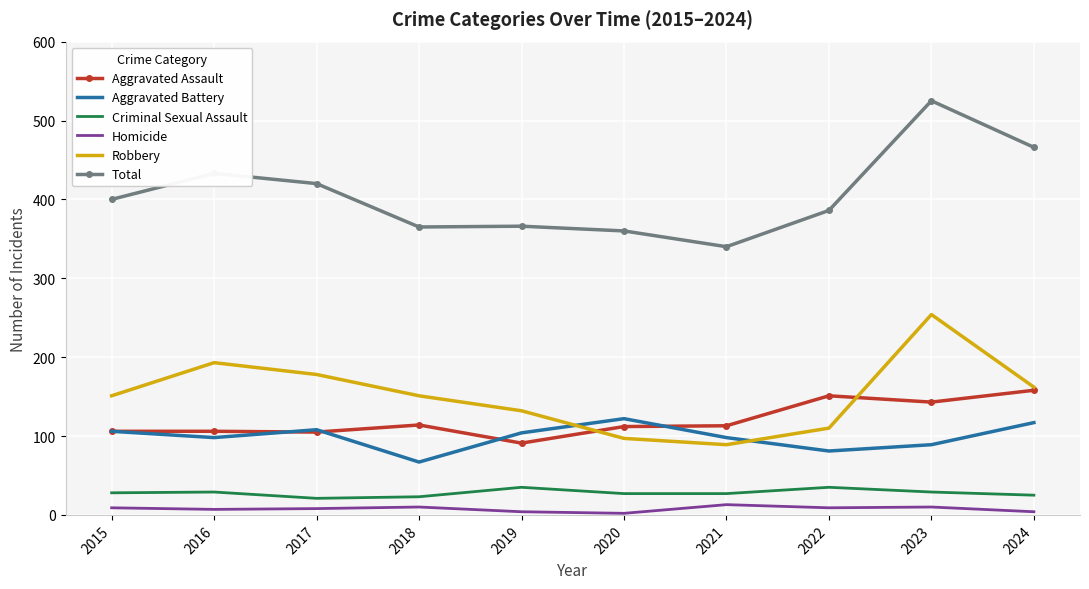

Between 2020 and 2023, which series saw the biggest shift?

Total